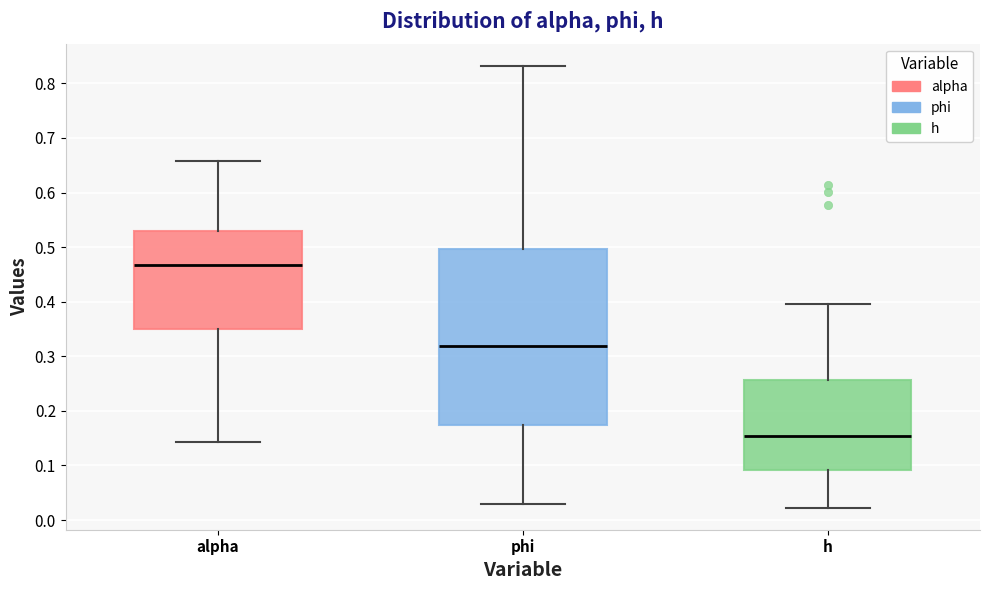

Reading left to right, transcribe this box plot: for each box, give where its median line is, the range the box spans, and where its two whiskers end, as read against the y-axis. The values are not printed on the chart, so give them approximately, as read against the axis.

alpha: median 0.47, box 0.35 to 0.53, whiskers 0.14 to 0.66
phi: median 0.32, box 0.17 to 0.50, whiskers 0.03 to 0.83
h: median 0.15, box 0.09 to 0.26, whiskers 0.02 to 0.40